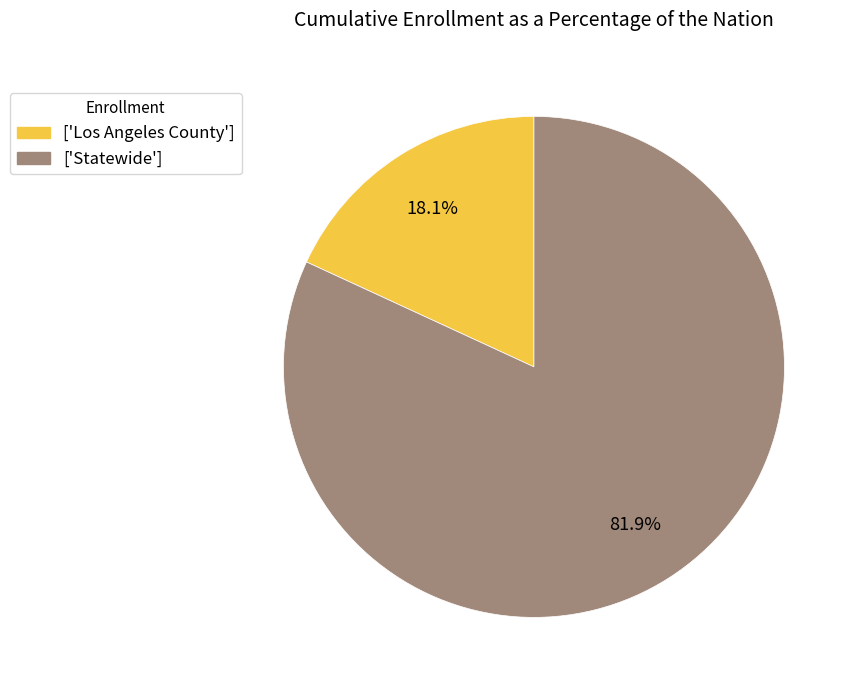

Count the number of slices in the pie.

2